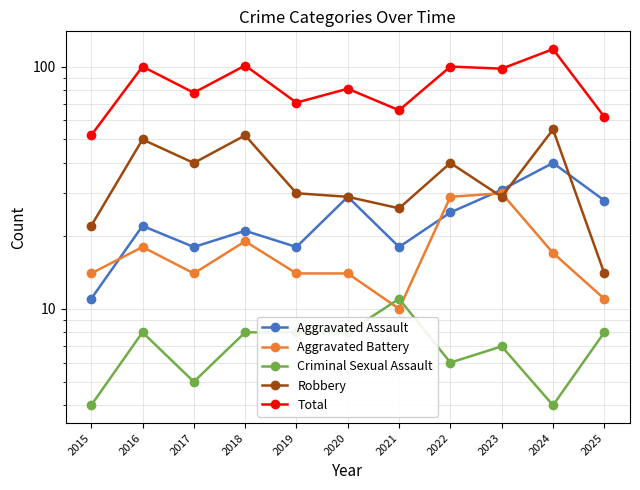

At which label does Criminal Sexual Assault first exceed 8?

2021